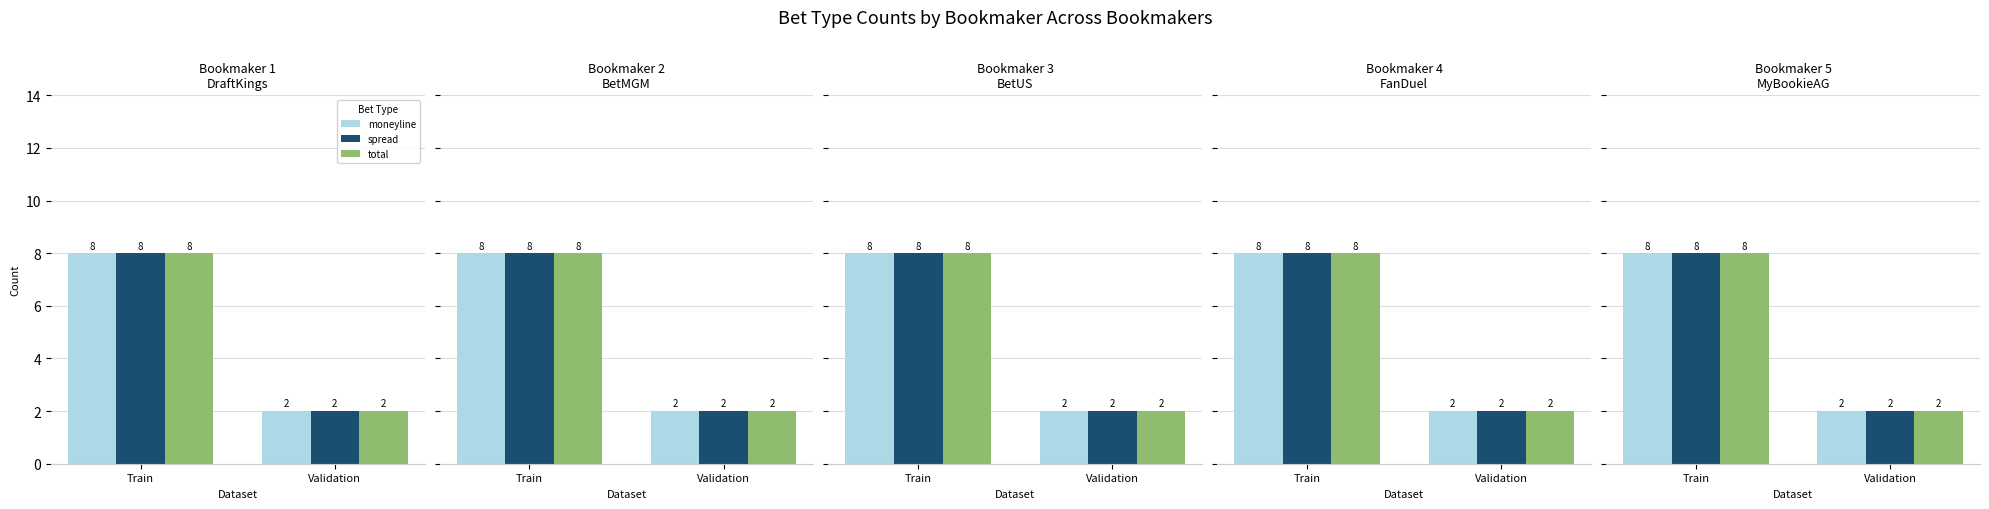

The spread series shows 2 at Validation. True or false?

True